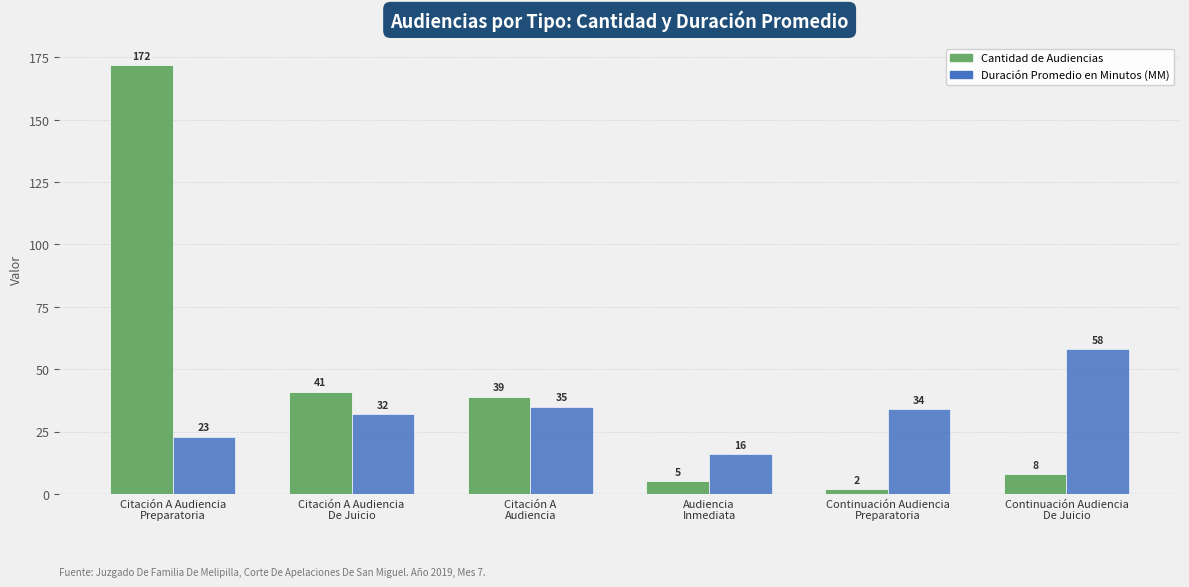

Where does the Cantidad de Audiencias series first go above 39?

Citación A Audiencia
Preparatoria